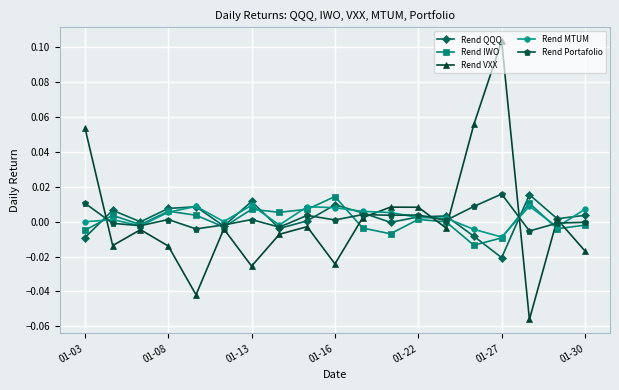

Which series has the largest range (max minus min)?

Rend VXX